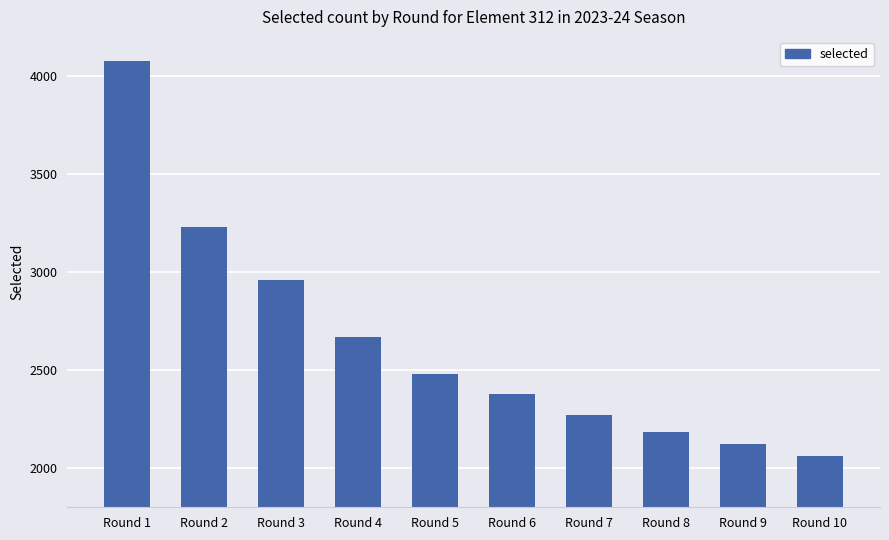

What is the change in value from Round 4 to Round 10?

-608